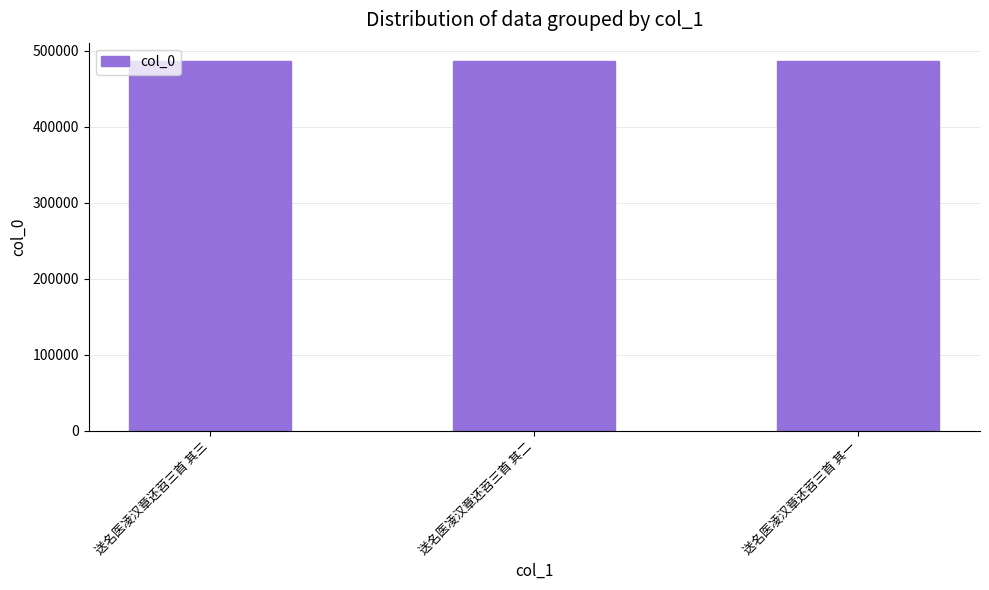

What is the ratio of the value at 送名医凌汉章还苕三首 其一 to the value at 送名医凌汉章还苕三首 其二?

1.0